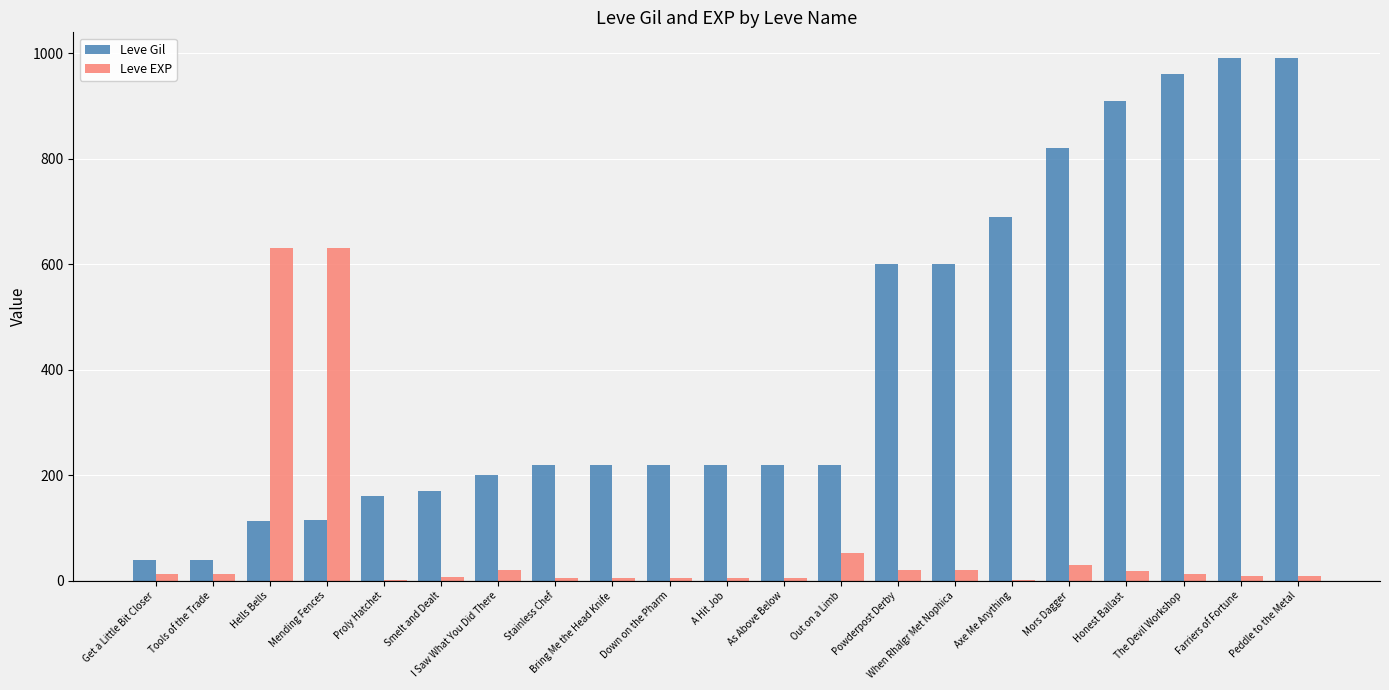

Is the value of Leve Gil at Down on the Pharm greater than the value of Leve EXP at Stainless Chef?

Yes